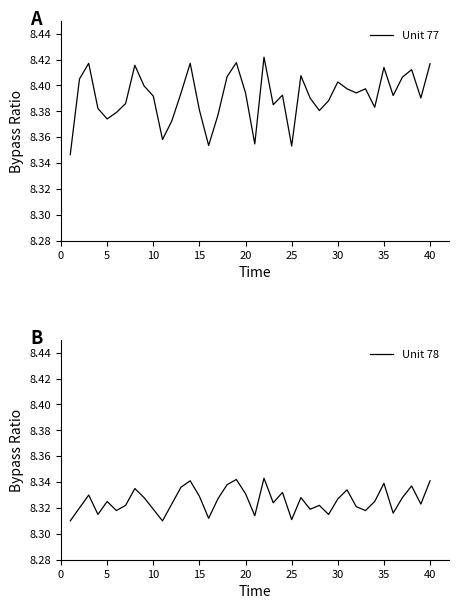

True or false: Unit 77 and Unit 78 cross at least once.

False